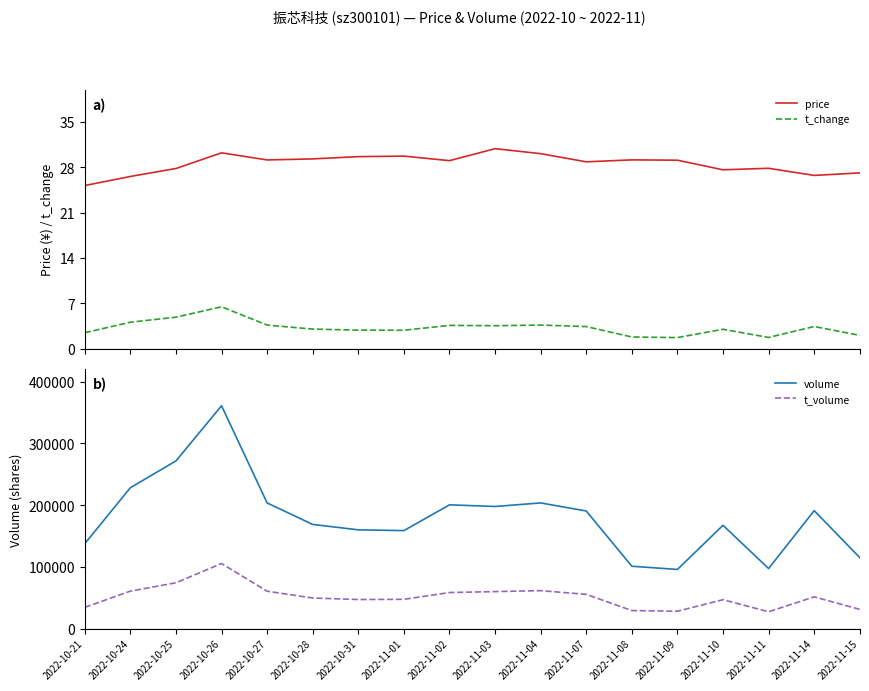

What is the total value across all series at 2022-11-09?

124041.8